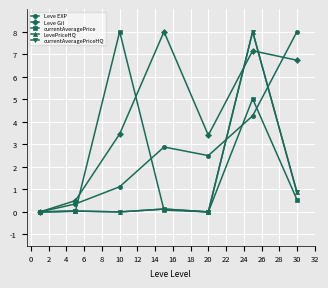

Is this an area chart (filled region under the line)?

No